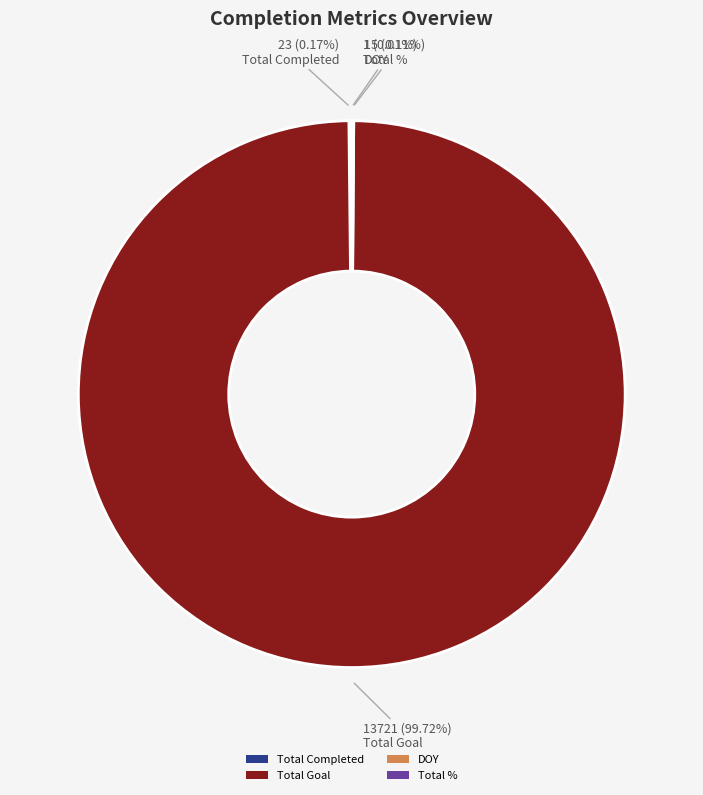

Is there a majority slice in this chart?

Yes